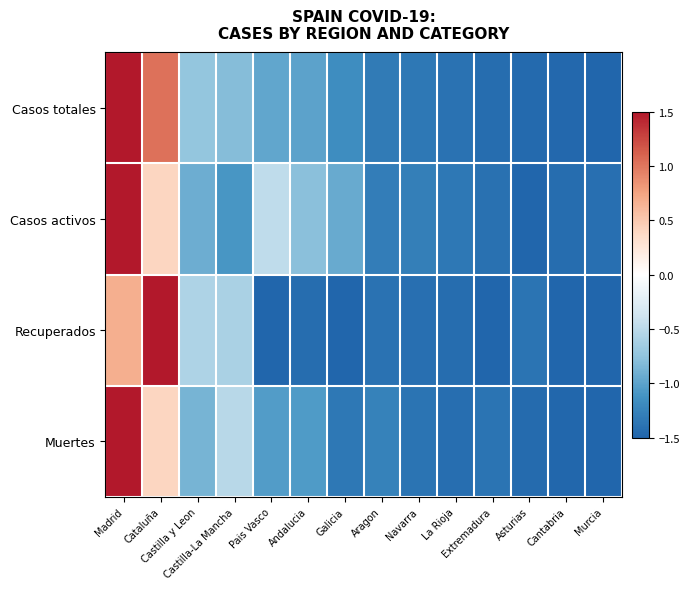

At which category is the sum across all series the highest?

Madrid